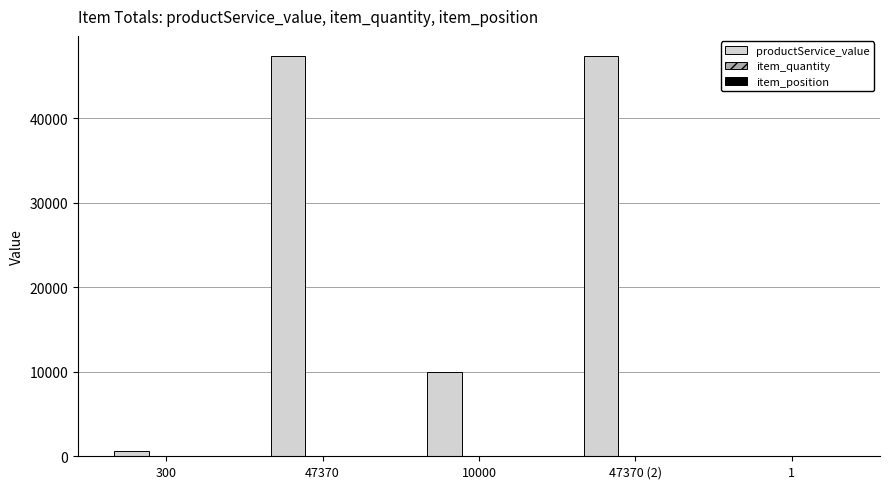

Where is productService_value nearest to the value 23685?

10000